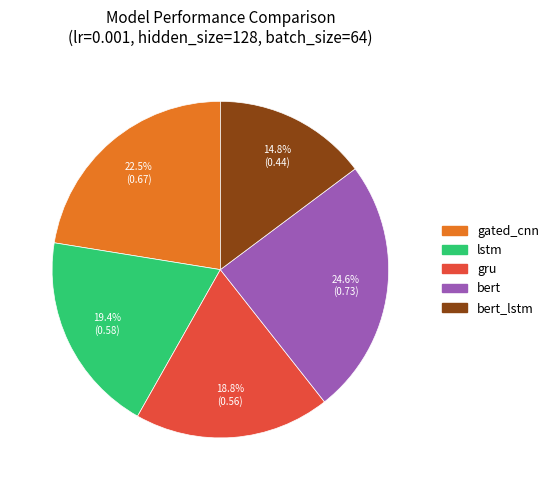

How many segments does this pie chart have?

5